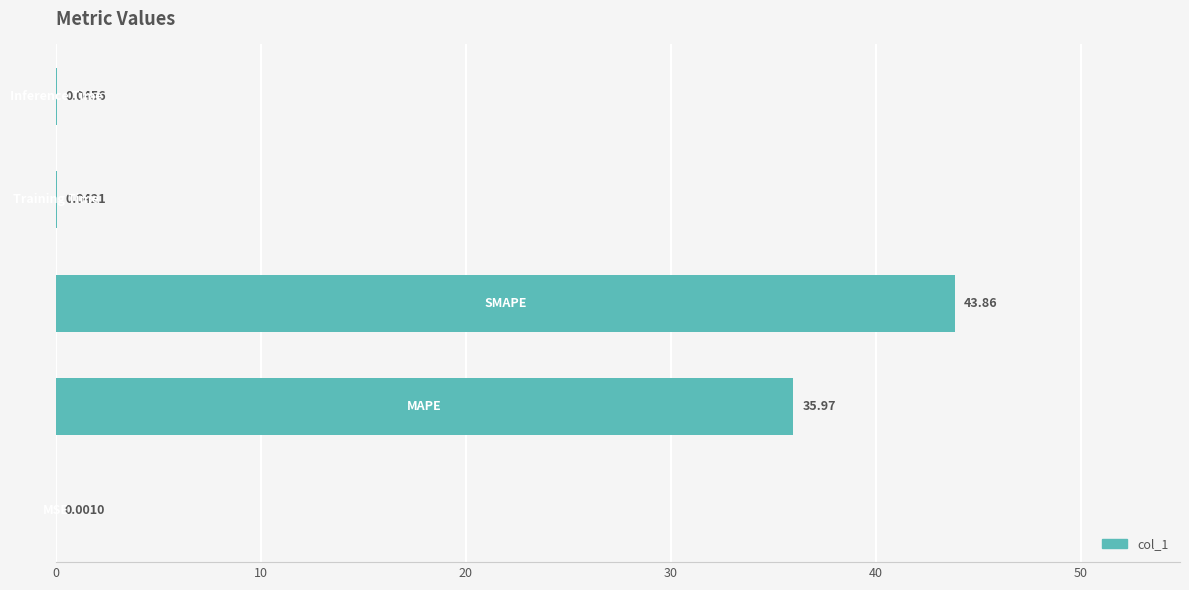

What is the sum of all values?

79.9